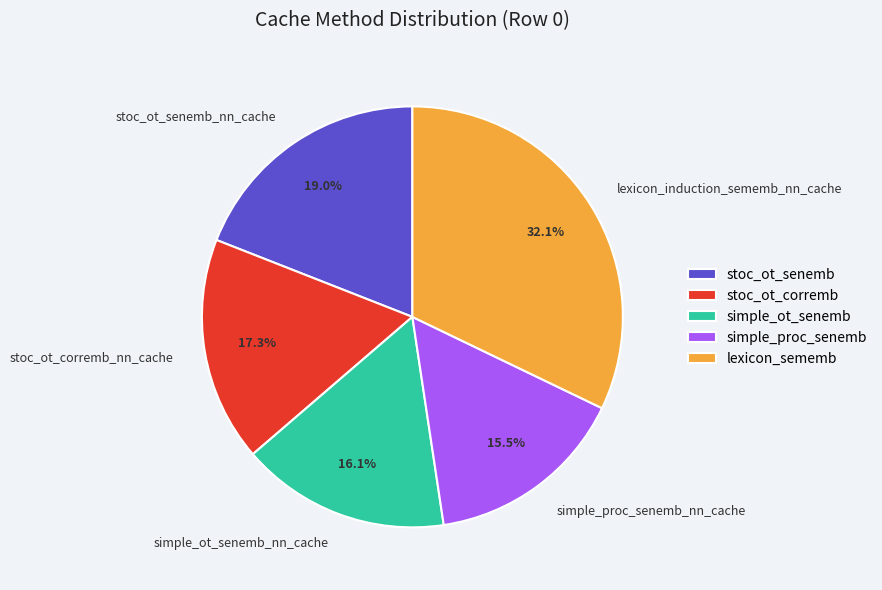

What is the largest slice in the pie chart?

lexicon_induction_sememb_nn_cache